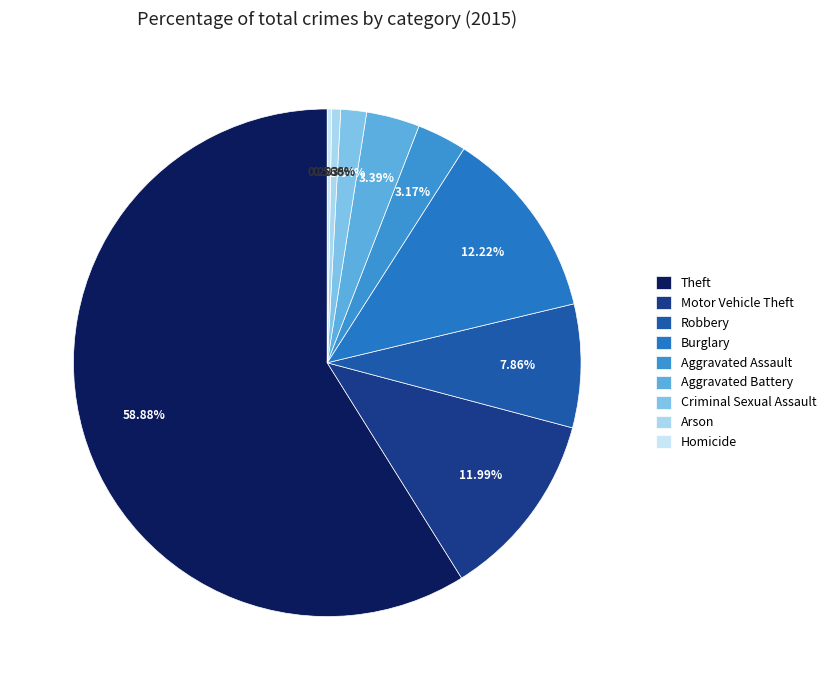

How many segments does this pie chart have?

9